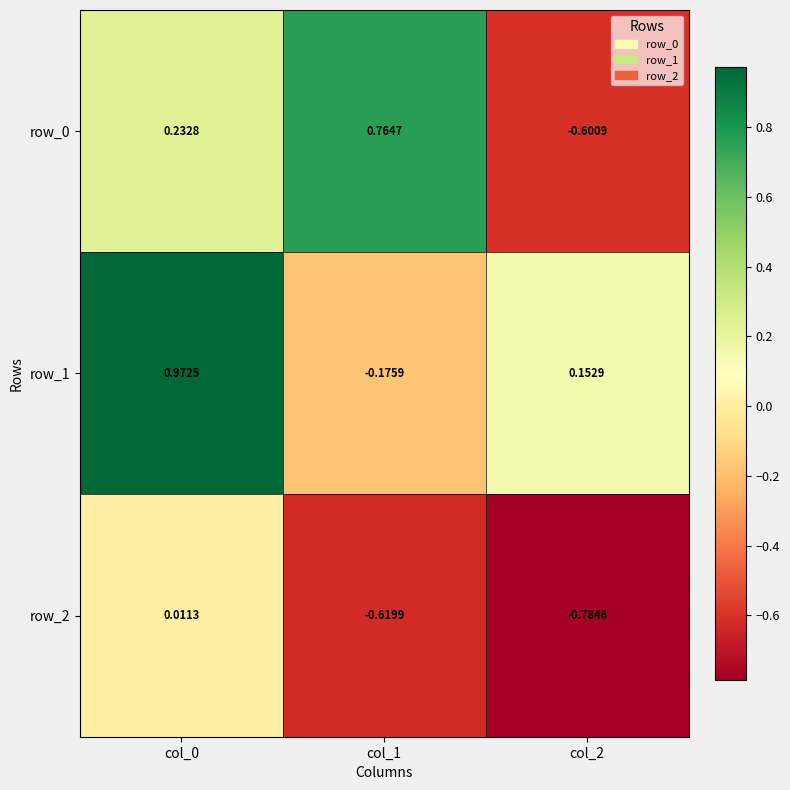

How many values in the row_0 series are below 0?

1